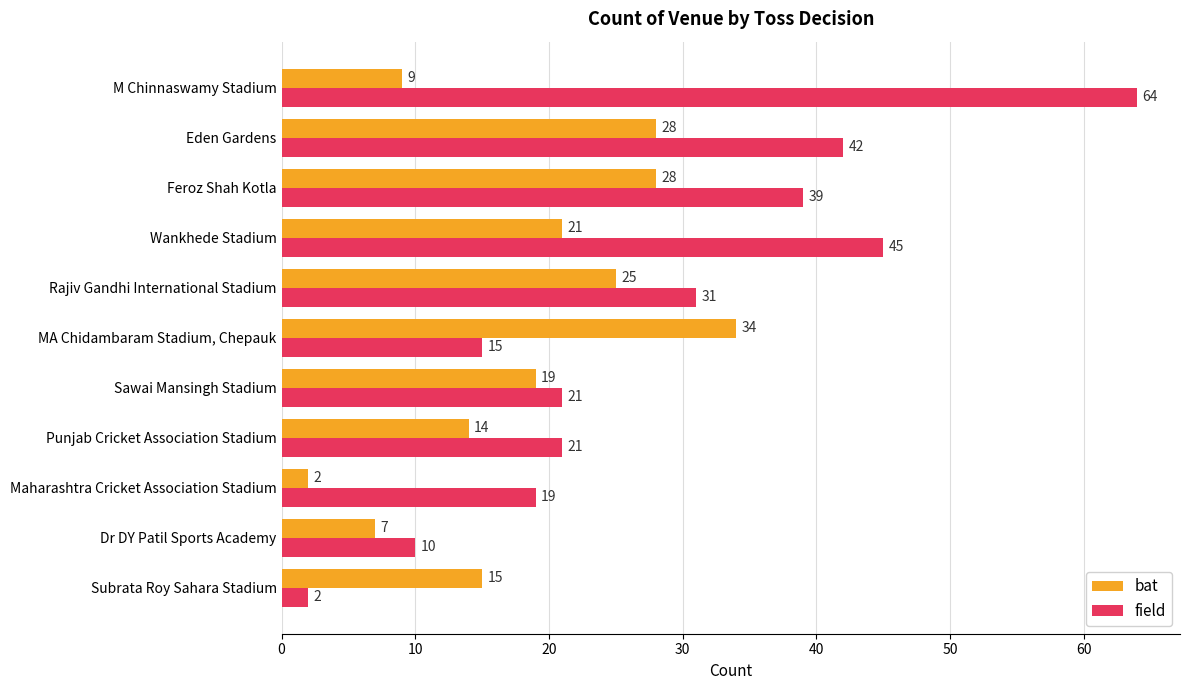

Which series changed the most between Rajiv Gandhi International Stadium and Eden Gardens?

field